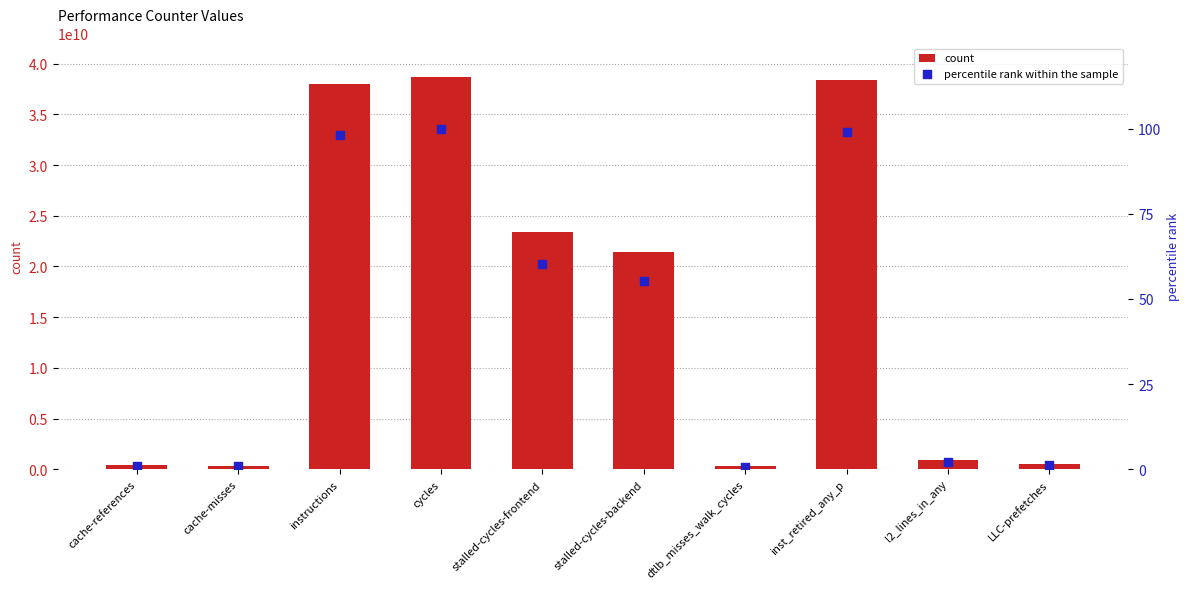

Which series reaches the maximum Y coordinate?

count